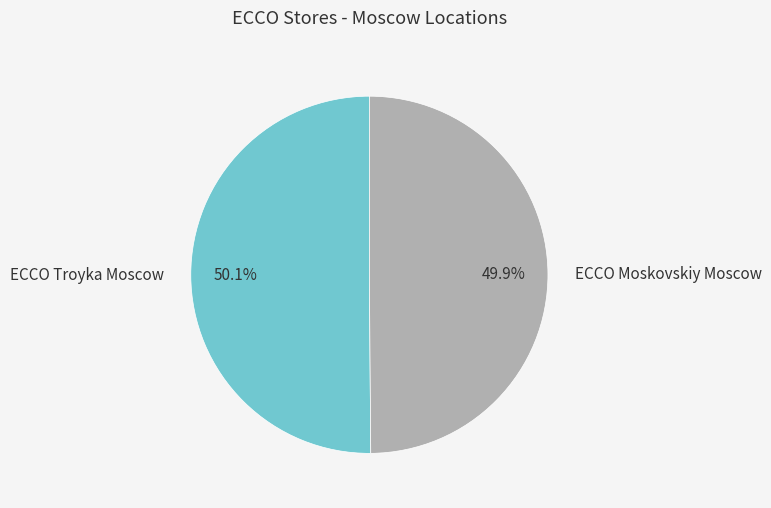

To the nearest percent, what is the average slice percentage?

50%